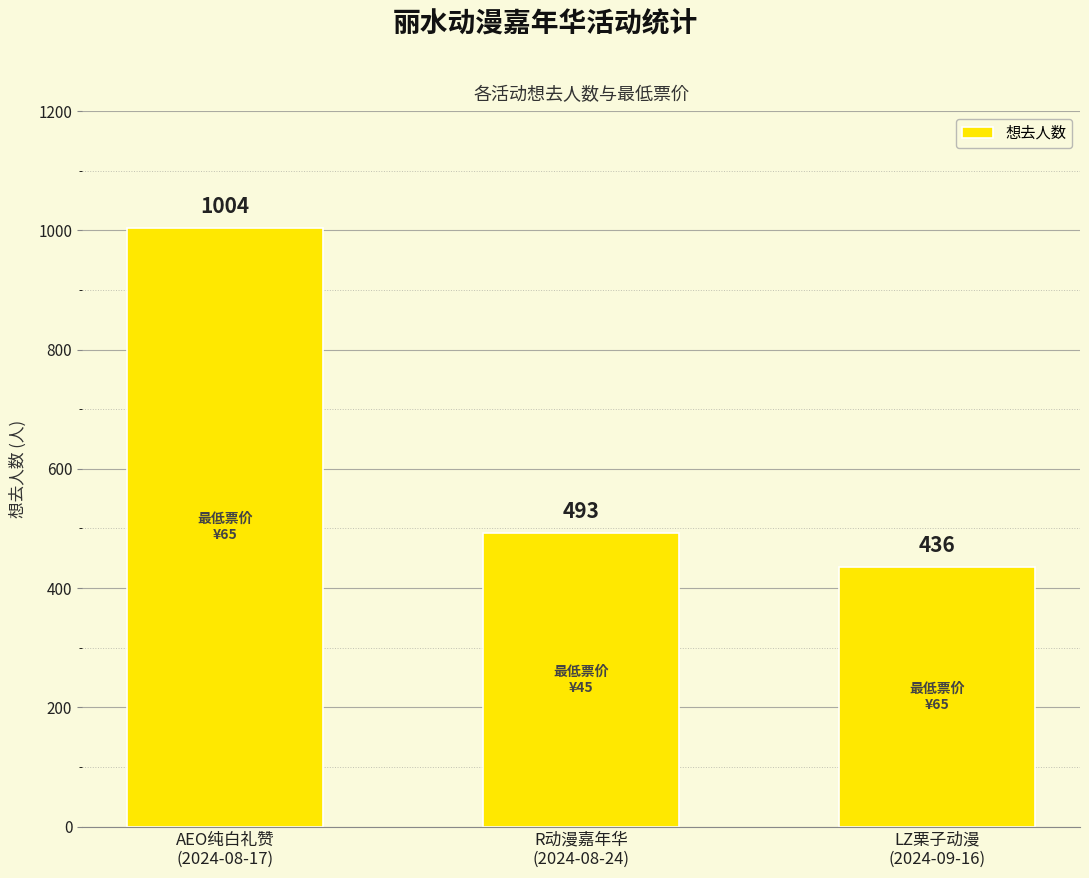

Reading left to right, list all the values displayed in this chart.

1004	493	436